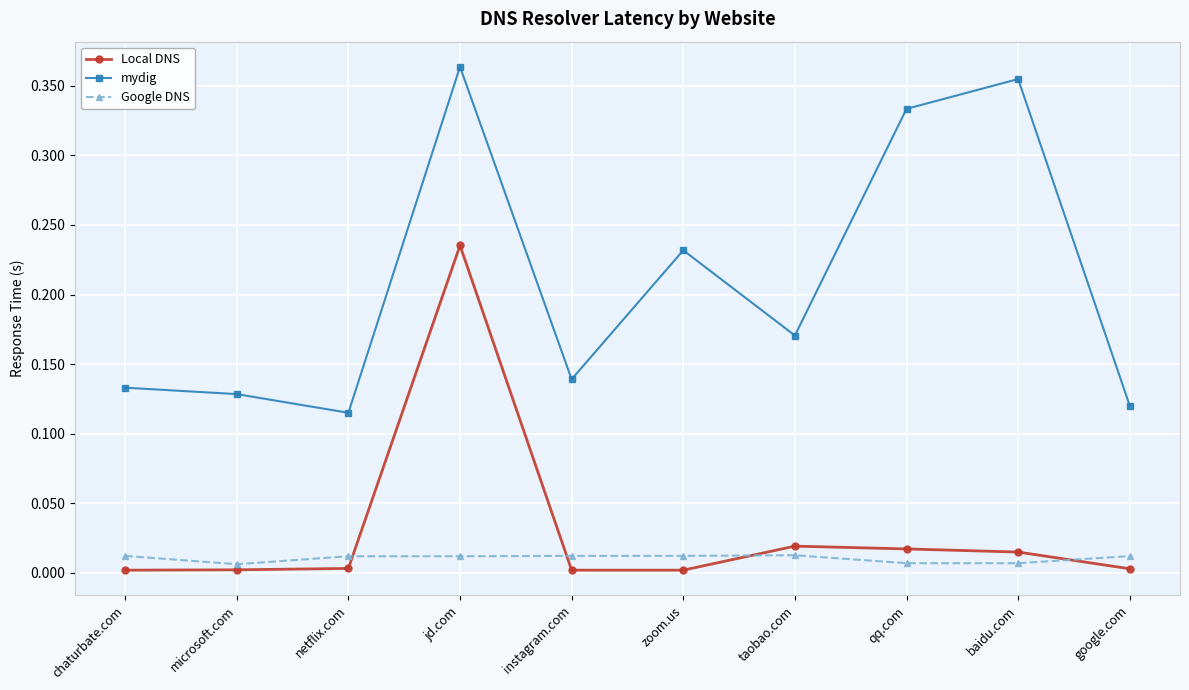

Which series changed the most between zoom.us and qq.com?

mydig